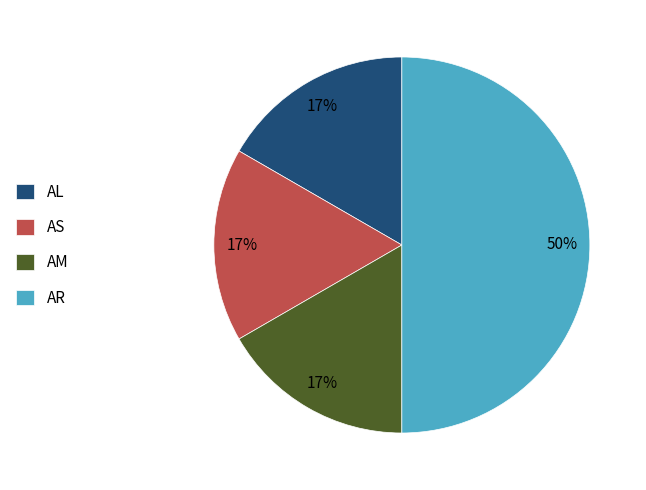

How many slices are in this pie chart?

4